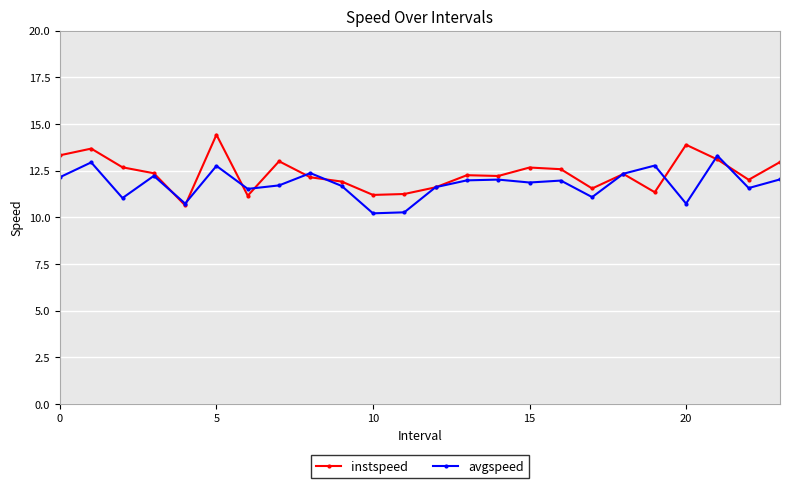

Which series has the largest range (max minus min)?

instspeed